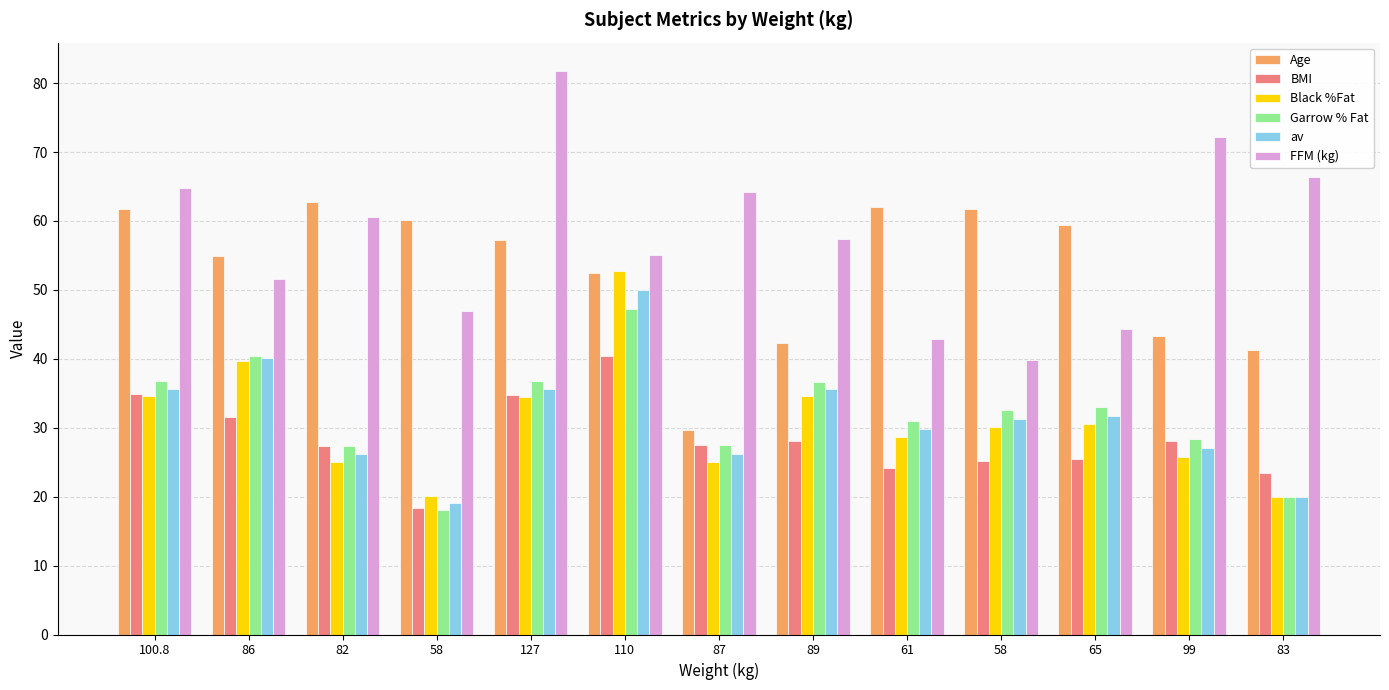

Which series has the widest spread of values?

FFM (kg)